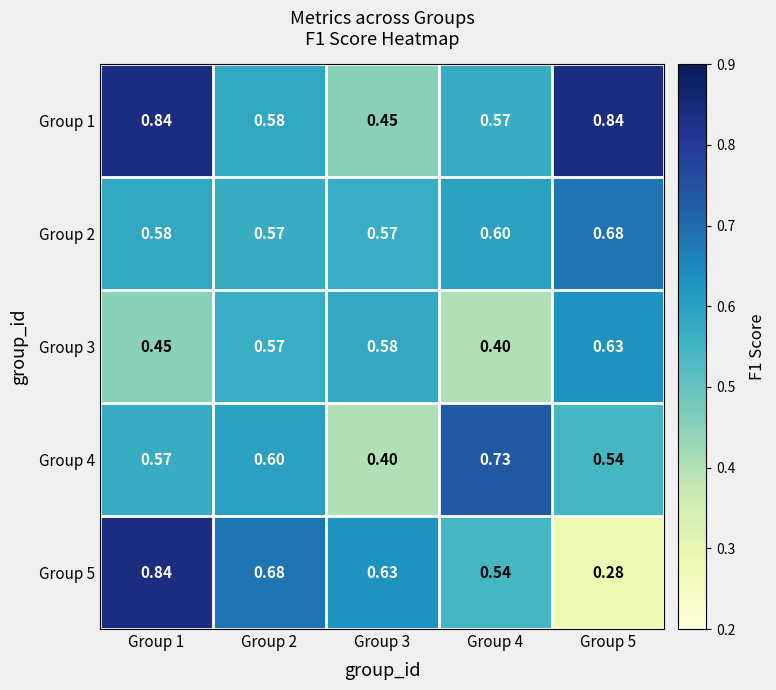

What is the total value across all series at Group 3?

2.6